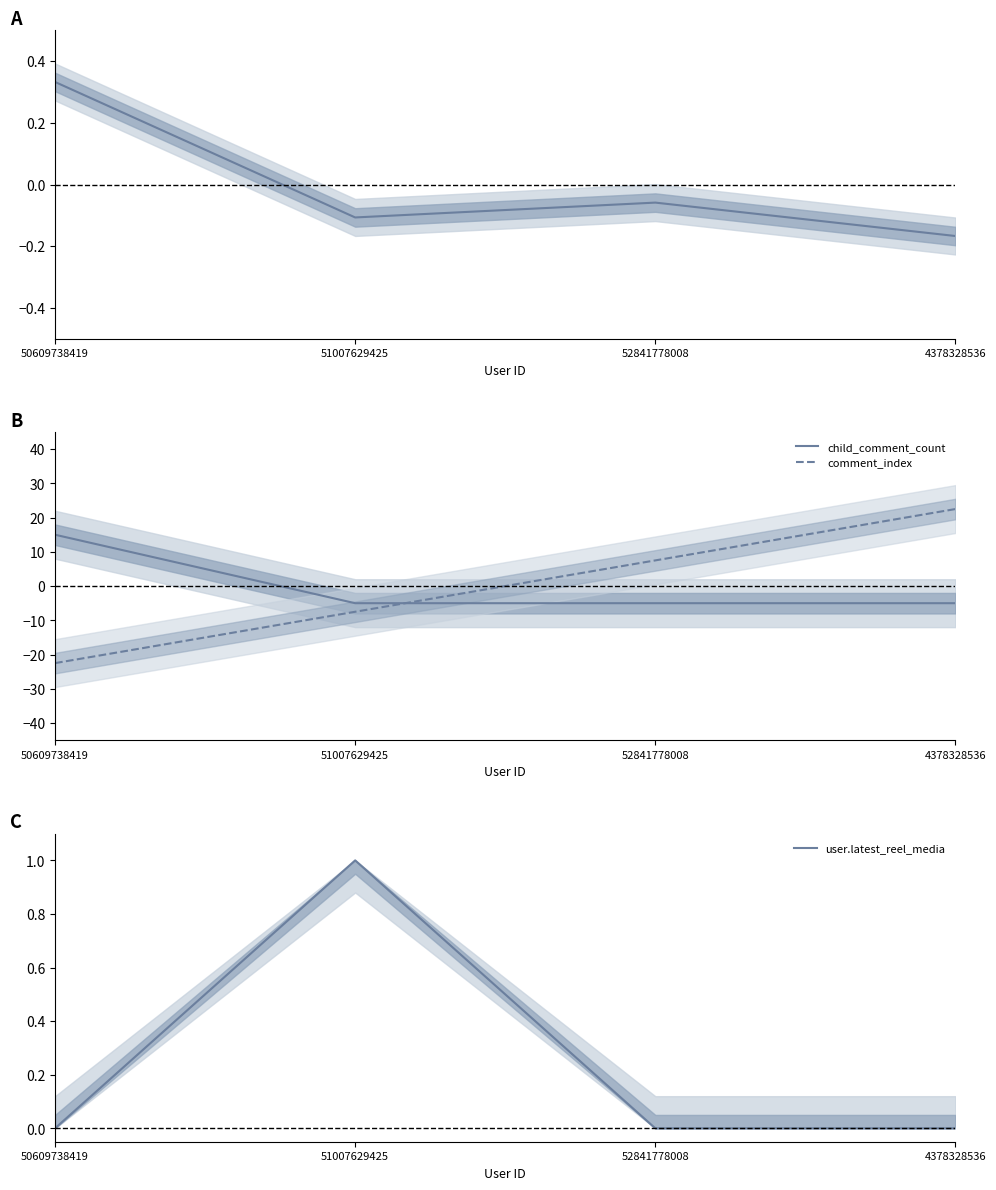

Reading left to right, what are all the values shown in this chart?

comment_like_count: 0.3	-0.1	-0.1	-0.2
child_comment_count: 15.0	-5.0	-5.0	-5.0
comment_index: -22.5	-7.5	7.5	22.5
user.latest_reel_media: 0.0	1.0	0.0	0.0